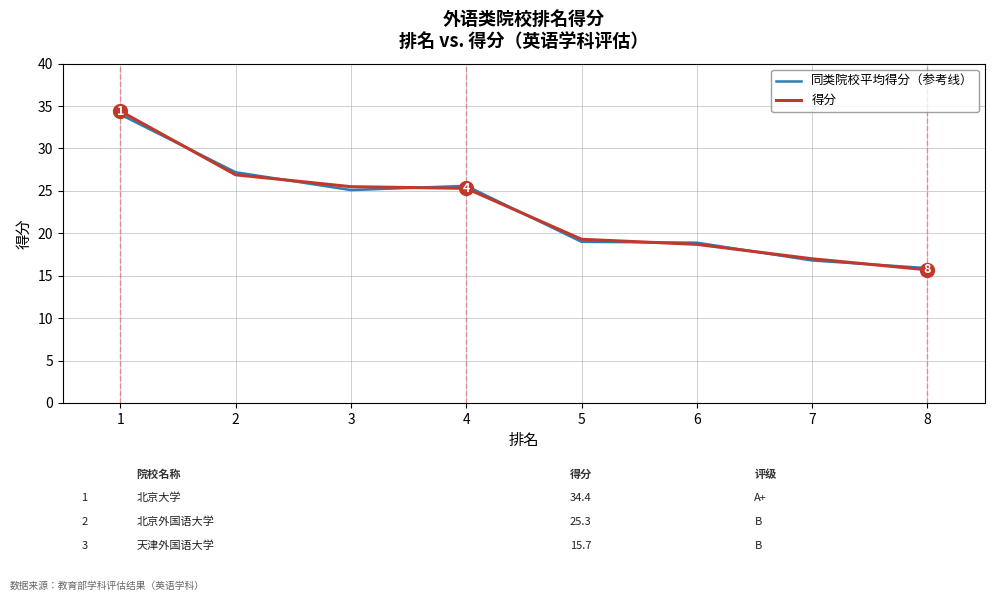

List the series in order of their overall mean, lowest first.

同类院校平均得分（参考线）, 得分